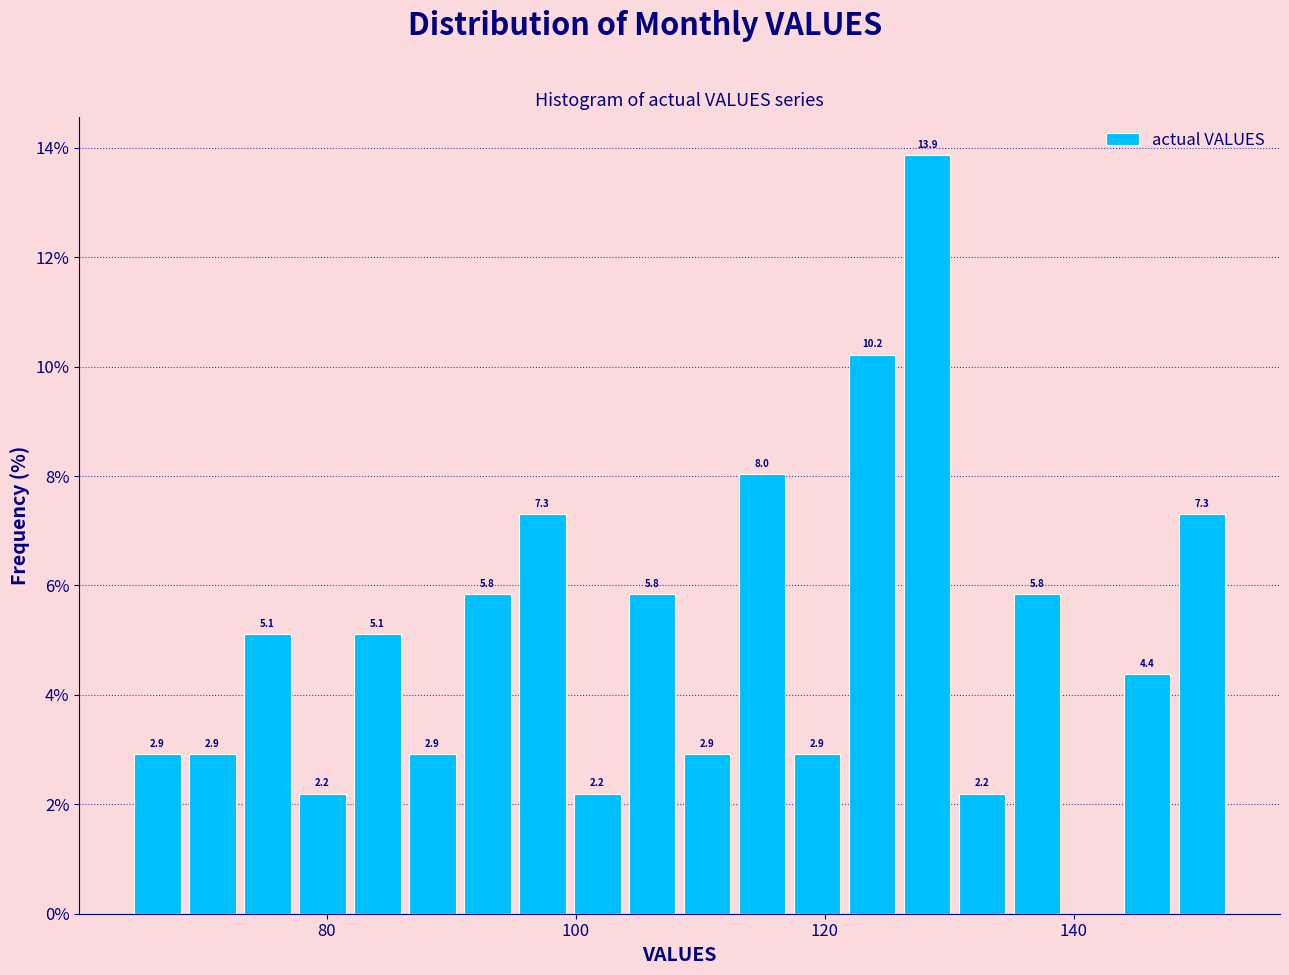

Around what value on the x-axis is the tallest bar? Give the approximate position of its centre, as read against the axis.

128